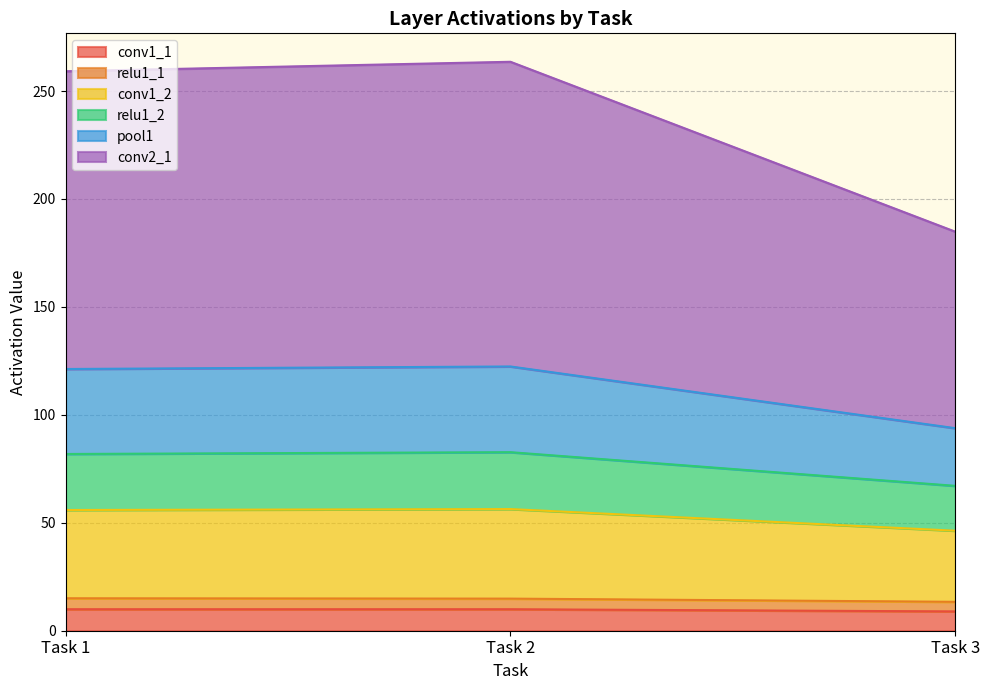

What are all the series names shown in the legend?

conv1_1, relu1_1, conv1_2, relu1_2, pool1, conv2_1